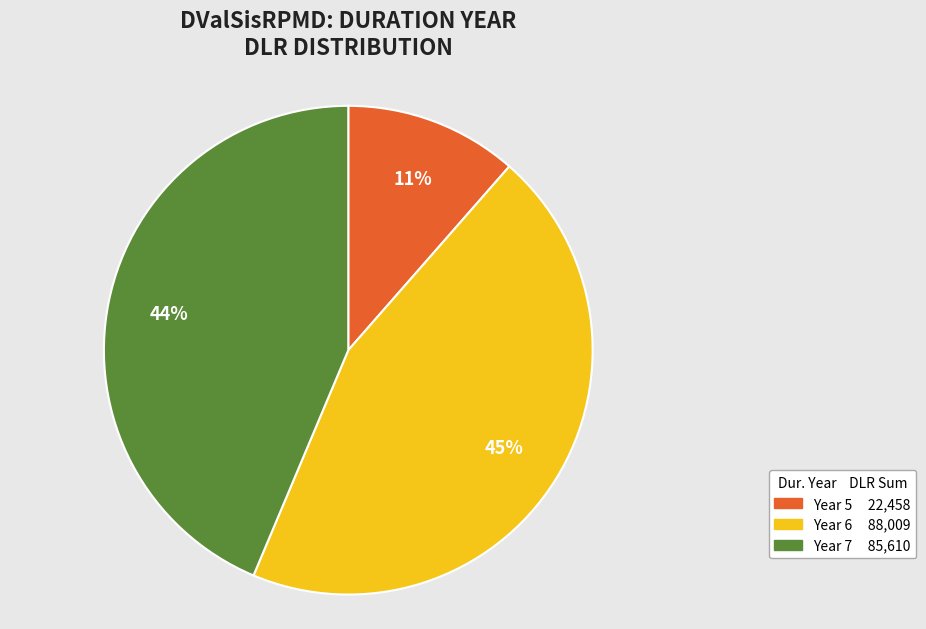

Do Year 6 and Year 5 together represent more than half of the pie?

Yes